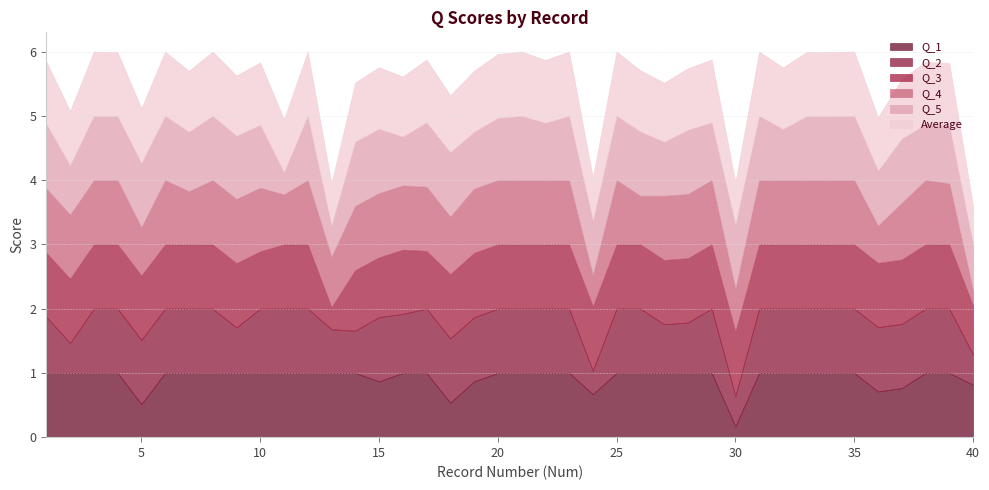

List the labels in order of Q_3 value, smallest first.

13, 40, 10, 17, 15, 14, 1, 2, 3, 4, 5, 6, 7, 8, 9, 11, 12, 16, 18, 19, 20, 21, 22, 23, 24, 25, 26, 27, 28, 29, 30, 31, 32, 33, 34, 35, 36, 37, 38, 39